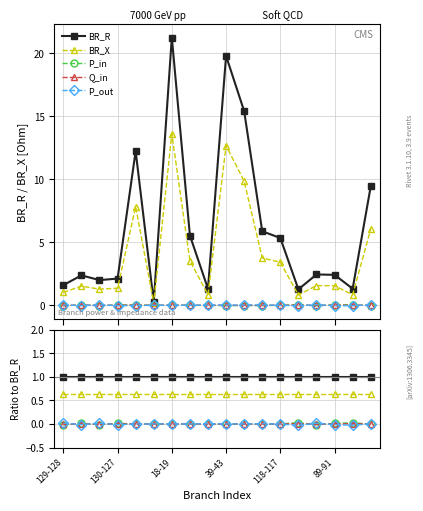

At which label does Q_in first exceed 0?

130-127